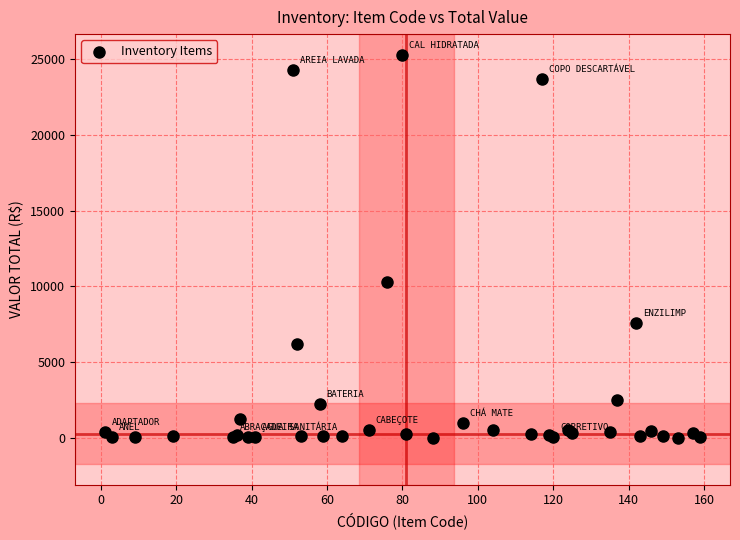

What Y value in the scatter plot is closest to 12646?

10302.4